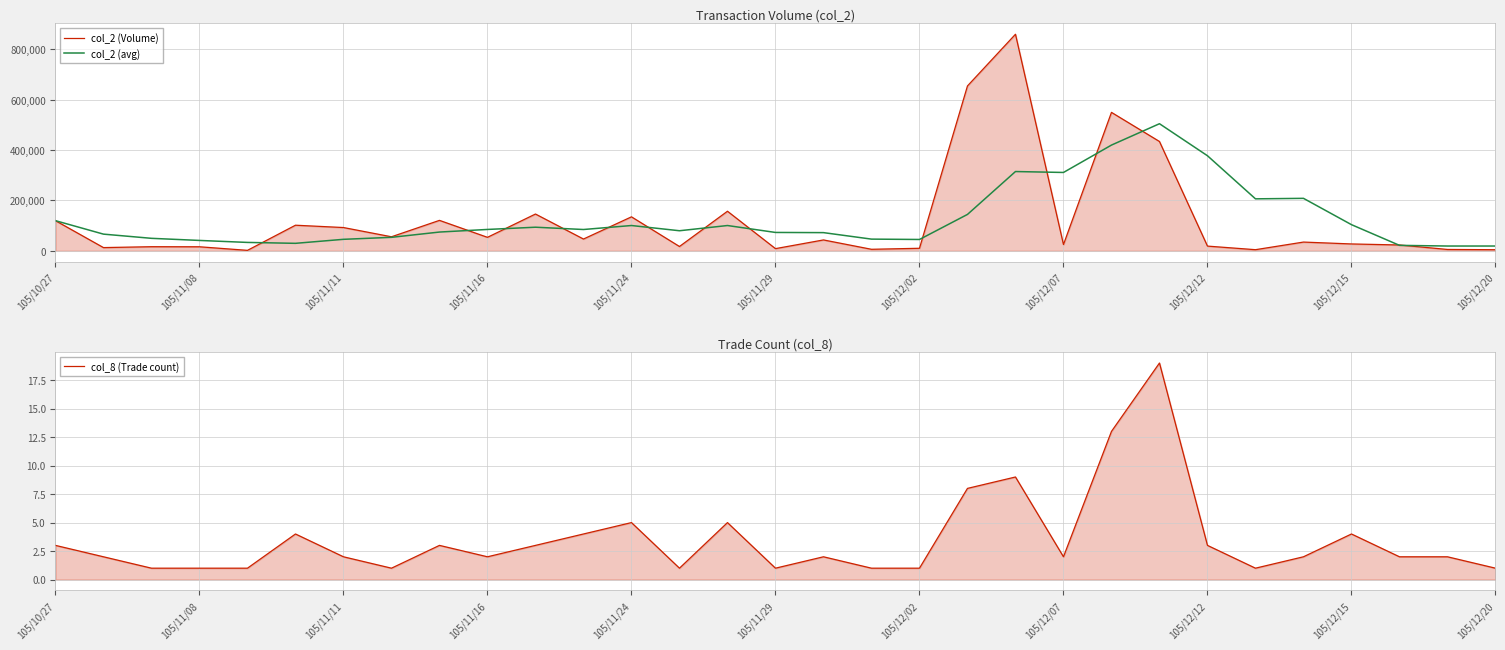

At how many categories does at least one series exceed 366750?

5